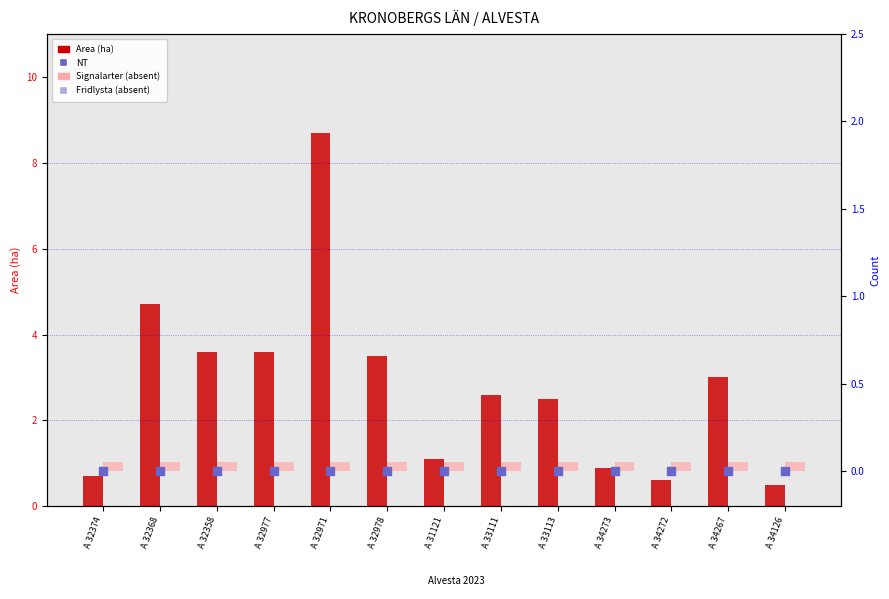

Which series reaches the minimum Y coordinate?

NT